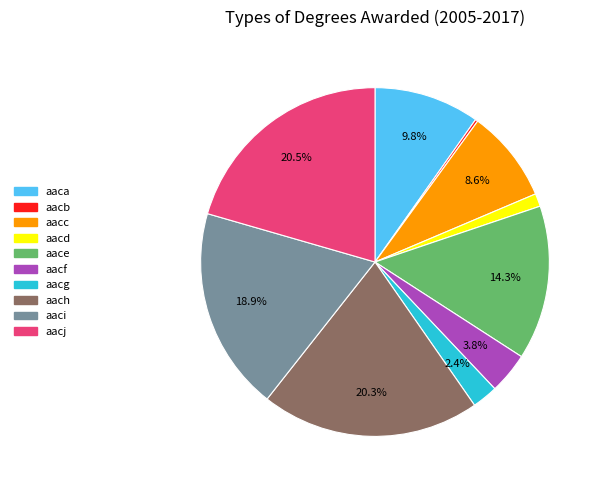

What is the ratio of the value at aach to the value at aaci?

1.1